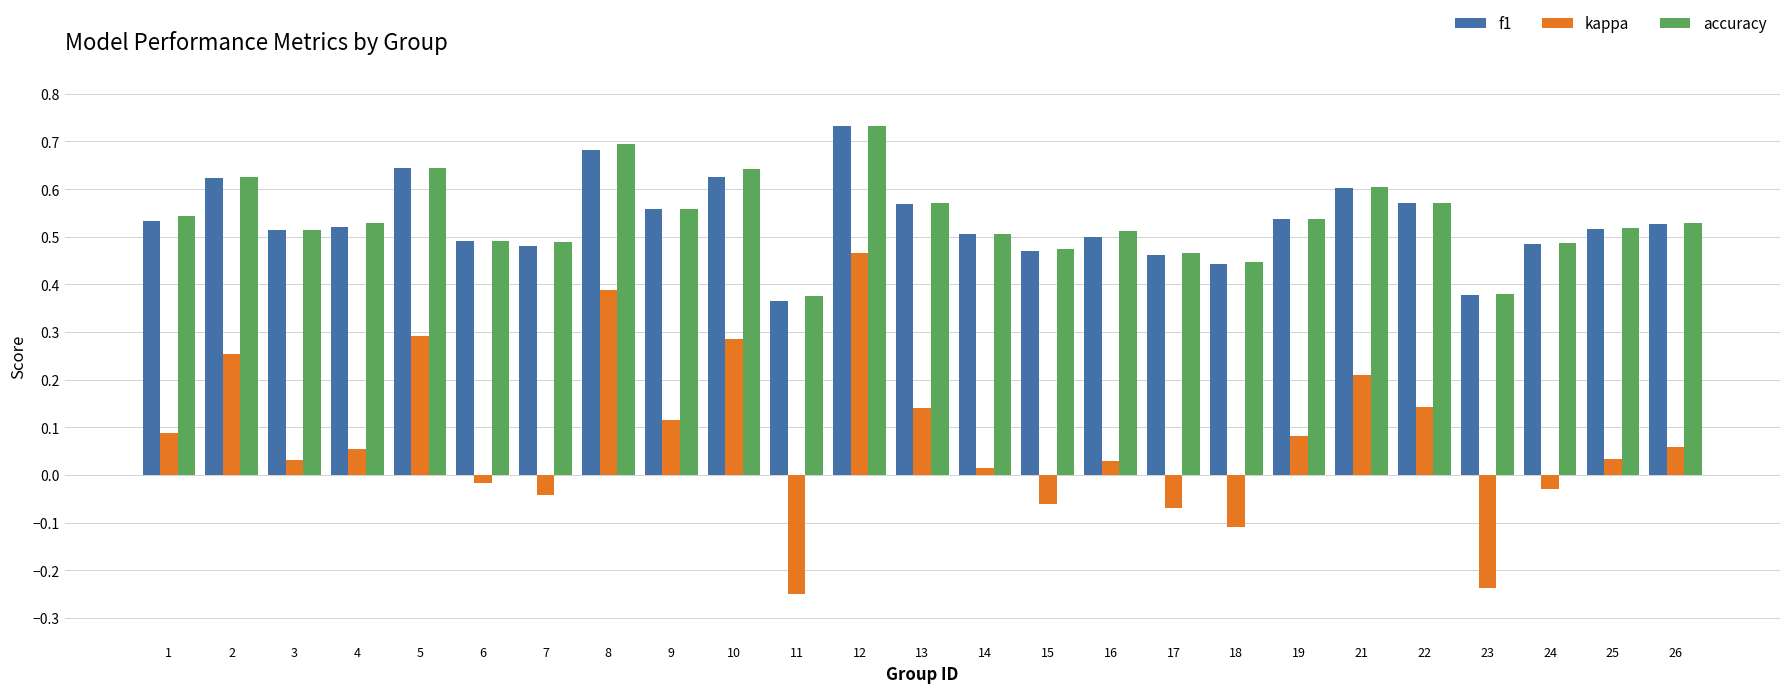

How many f1 values are between 0 and 1?

25